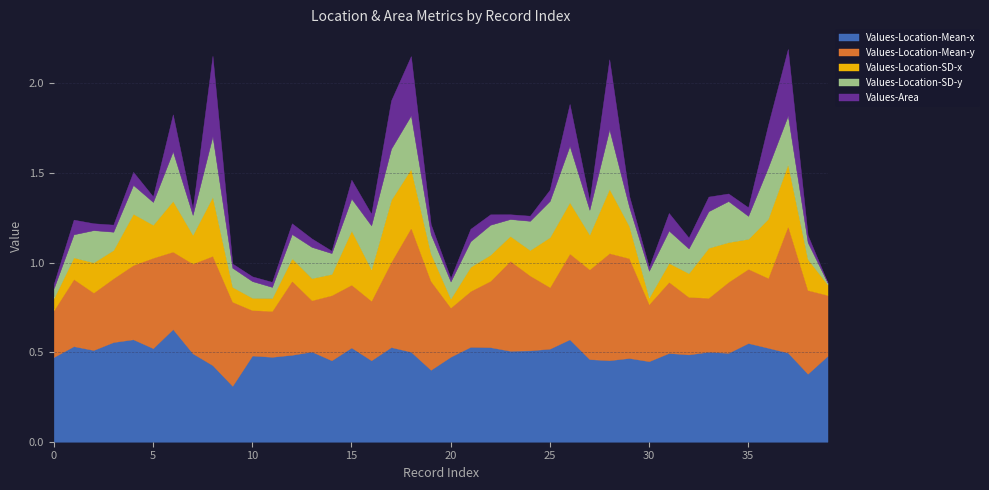

Does the chart have visible grid lines?

Yes